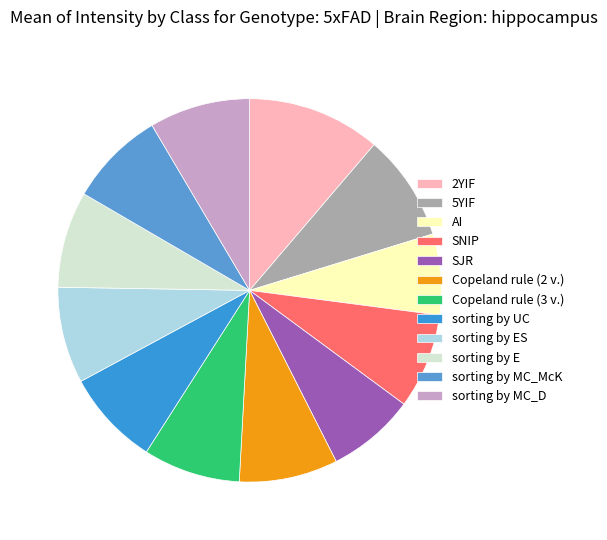

Do sorting by UC and Copeland rule (3 v.) together represent more than half of the pie?

No